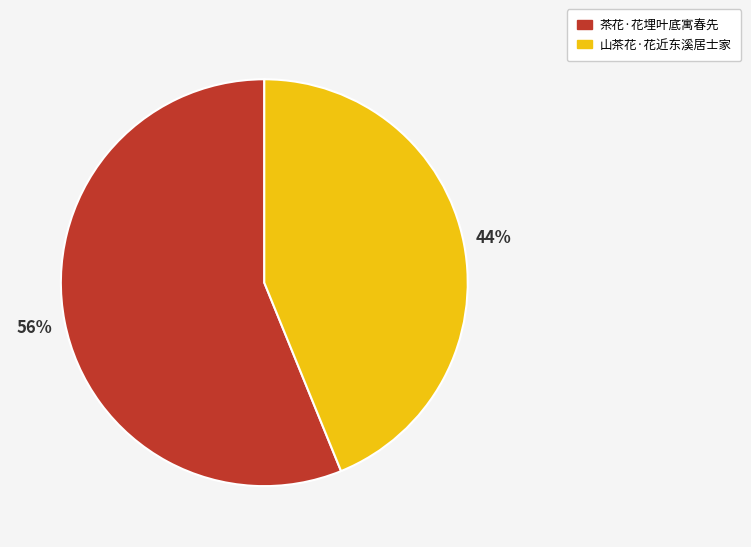

To the nearest percent, what is the difference between the 茶花·花埋叶底寓春先 and 山茶花·花近东溪居士家 slice percentages?

12%